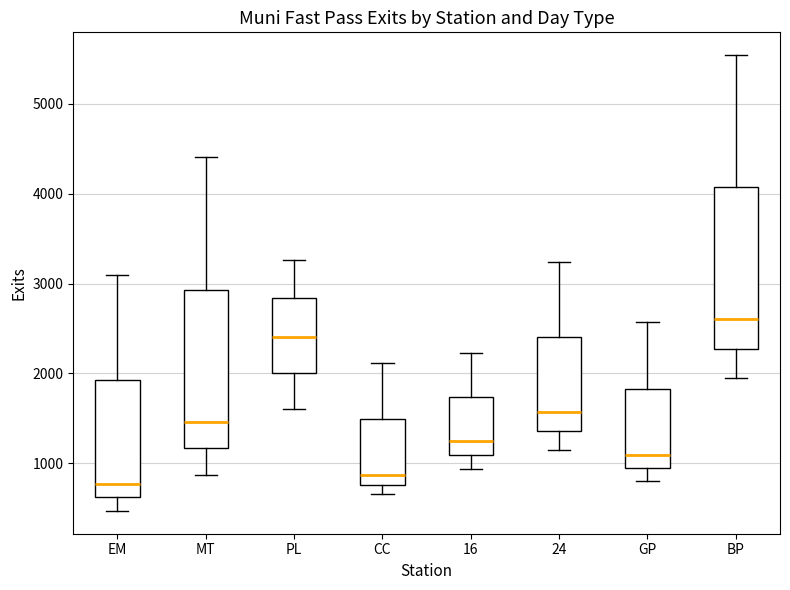

Reading left to right, read every box against the y-axis: the position of its median line, the range the box covers, and the ends of its whiskers. The values are not printed on the chart, so give them approximately, as read against the axis.

EM: median 800, box 600 to 1900, whiskers 500 to 3100
MT: median 1500, box 1200 to 2900, whiskers 900 to 4400
PL: median 2400, box 2000 to 2800, whiskers 1600 to 3300
CC: median 900, box 800 to 1500, whiskers 700 to 2100
16: median 1200, box 1100 to 1700, whiskers 900 to 2200
24: median 1600, box 1400 to 2400, whiskers 1100 to 3200
GP: median 1100, box 900 to 1800, whiskers 800 to 2600
BP: median 2600, box 2300 to 4100, whiskers 2000 to 5500